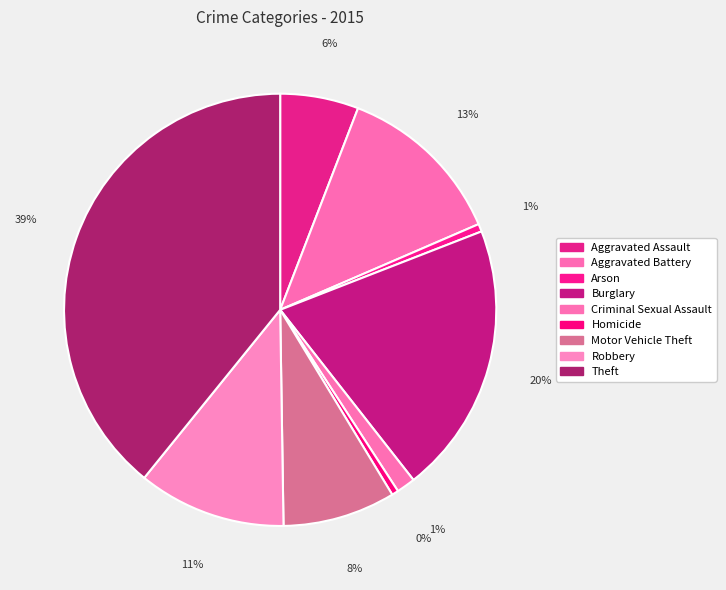

Which slice is the largest?

Theft